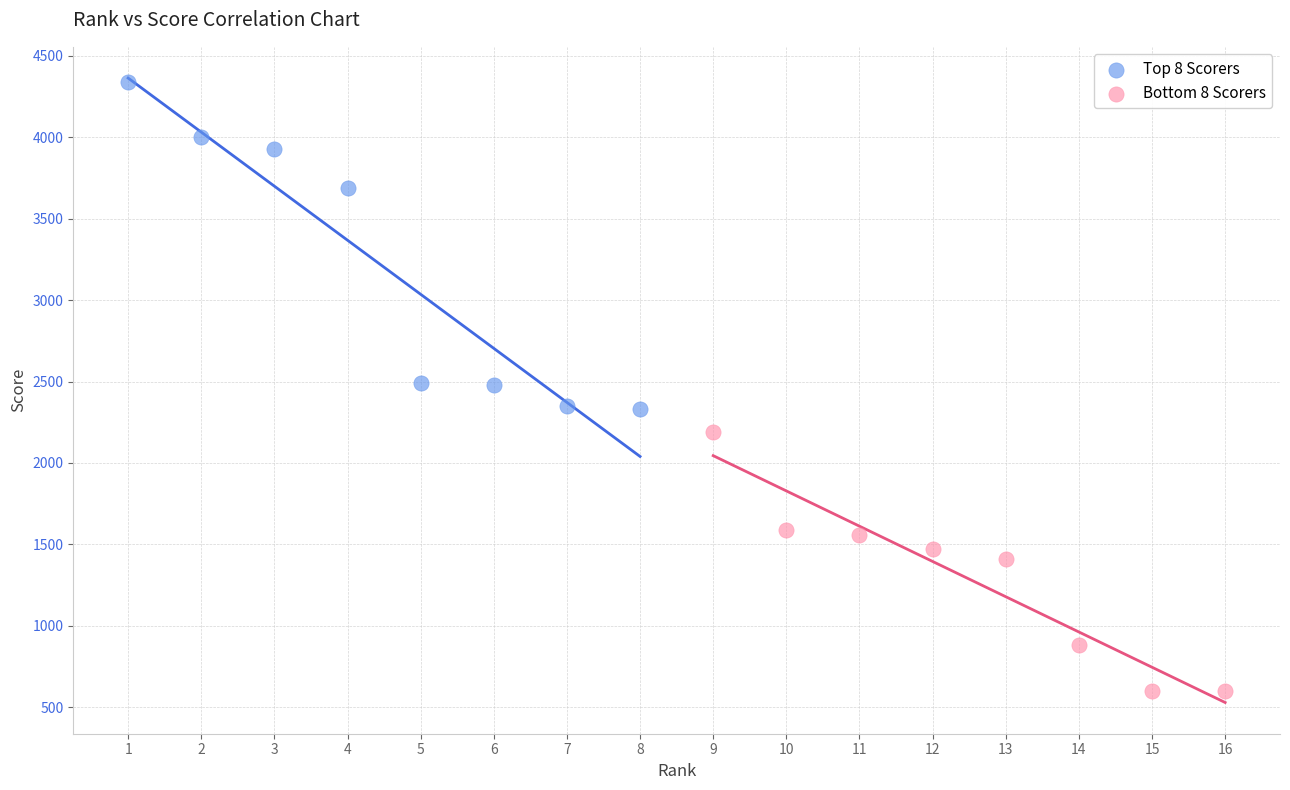

Which series has the widest spread of Y values?

Top 8 Scorers